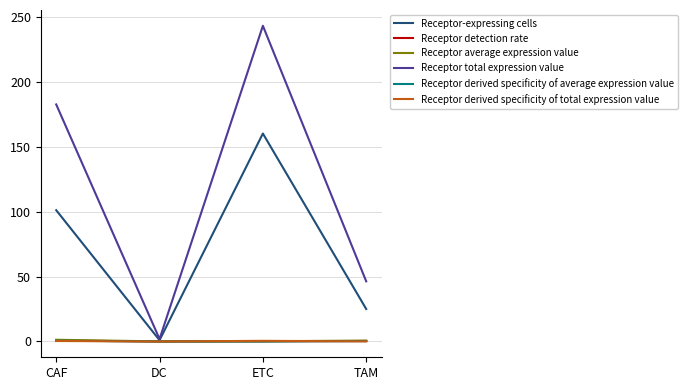

At which category is the sum across all series the highest?

ETC